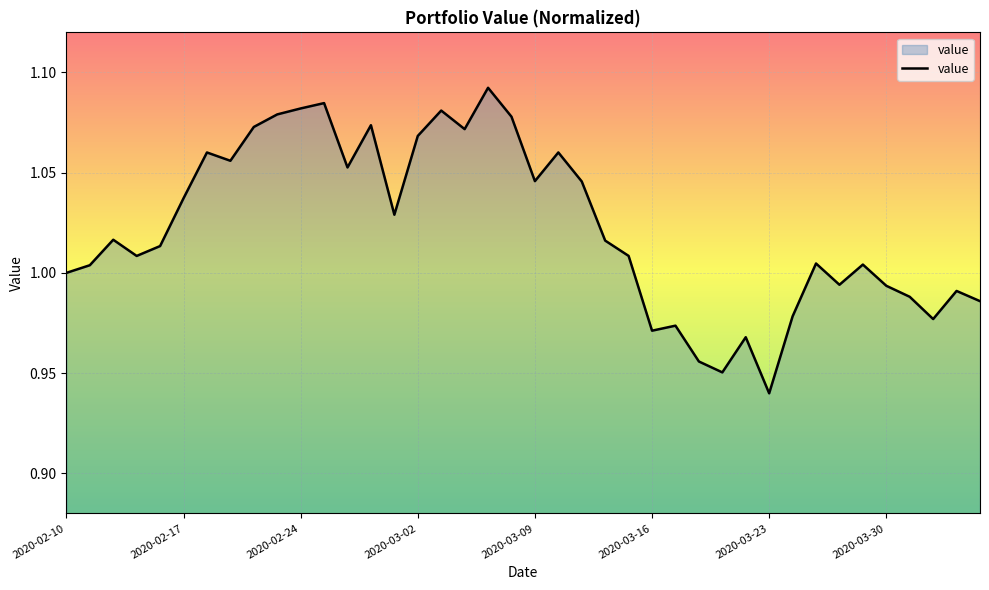

What is the label of the 40th point from the right?

2020-02-10